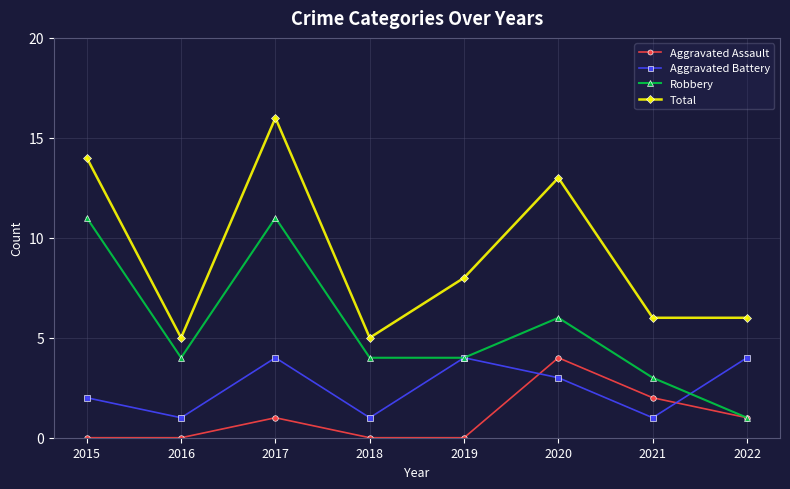

True or false: Total has more than 1 points higher than both neighbors.

True